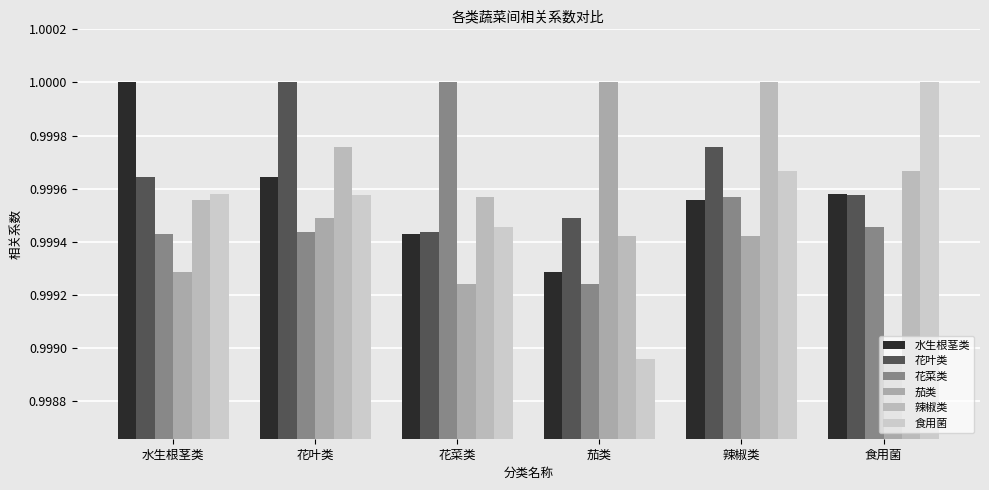

How many series are shown in this chart?

6